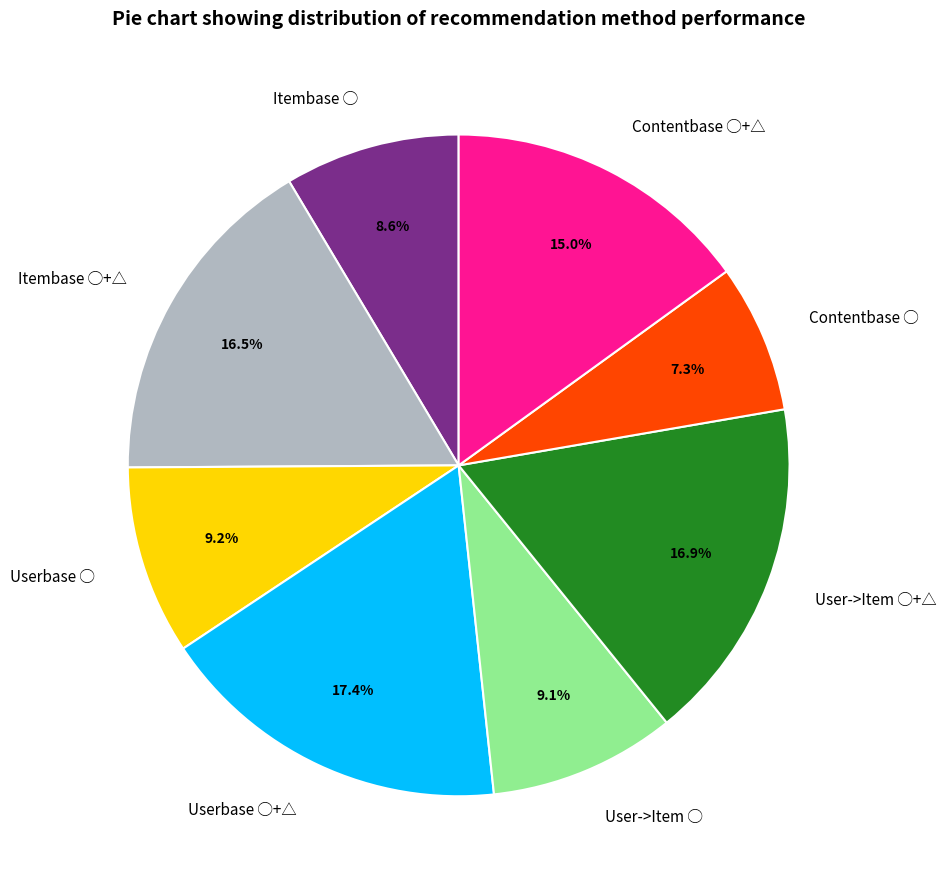

How many slices are in this pie chart?

8